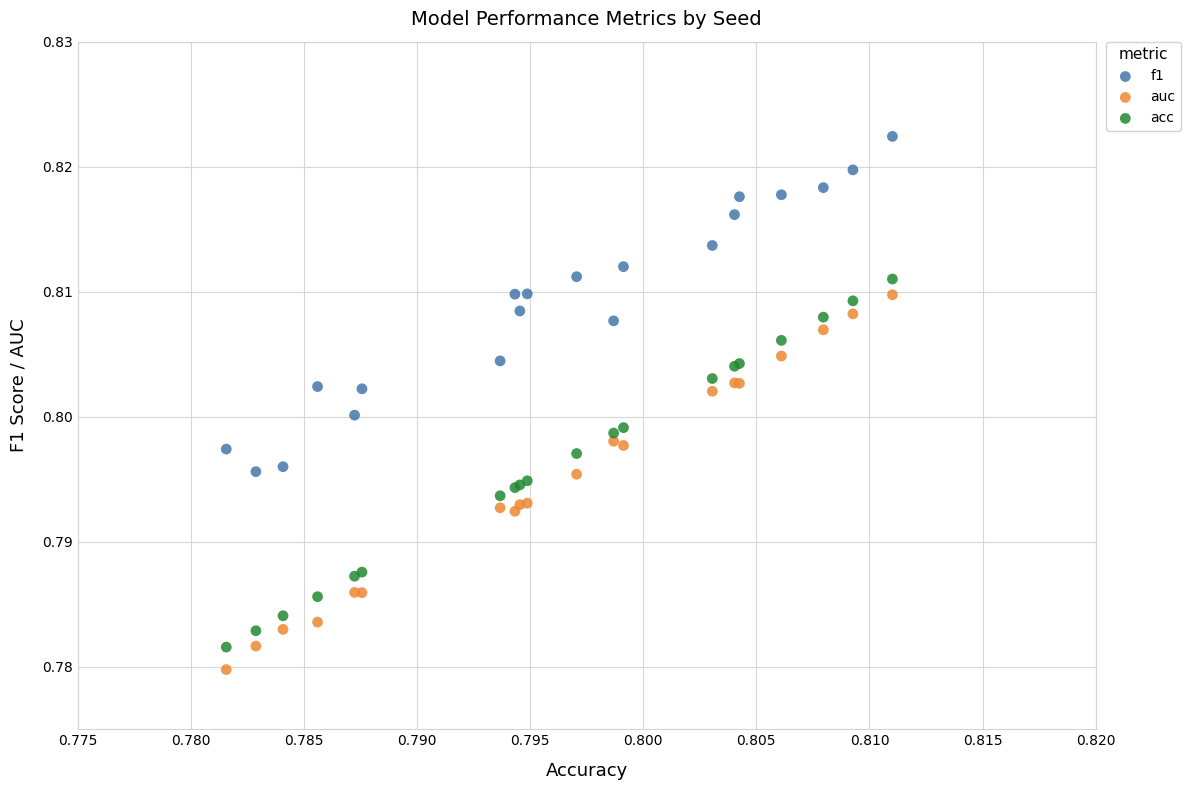

Which series reaches the maximum Y coordinate?

f1